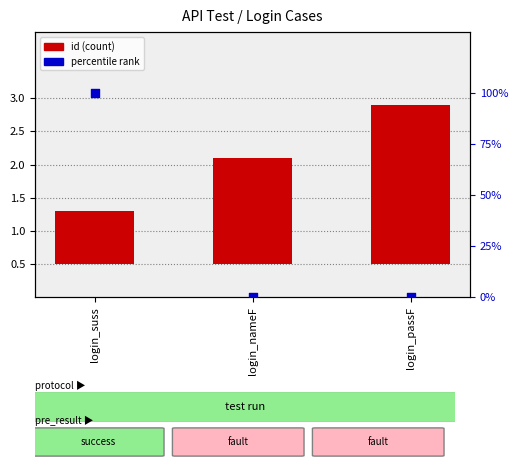

Which series has the largest total across all categories?

percentile rank